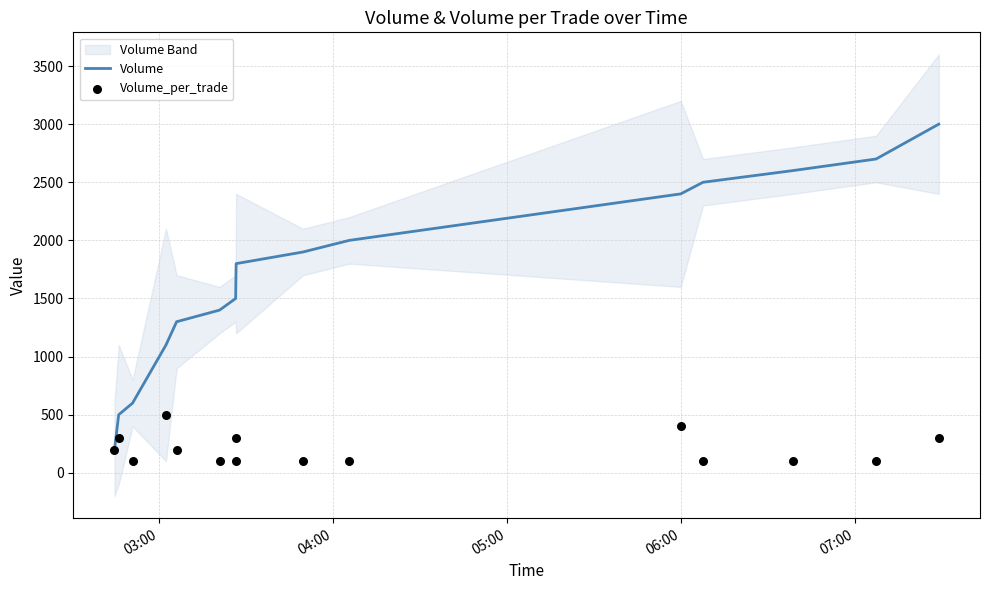

Which series contains the lowest Y value?

Volume_per_trade